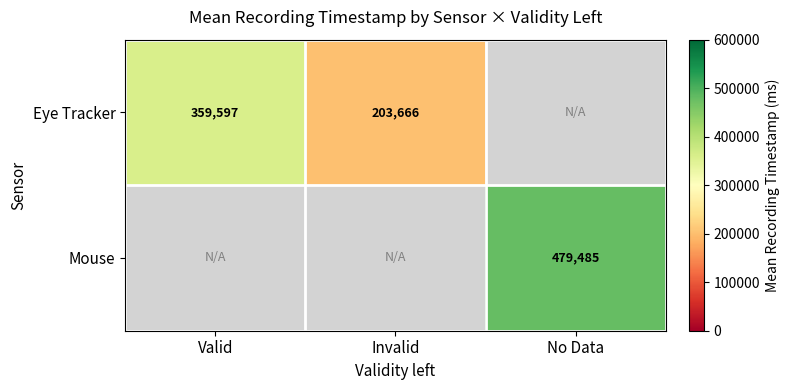

Which has a higher value, Valid or Invalid?

Valid